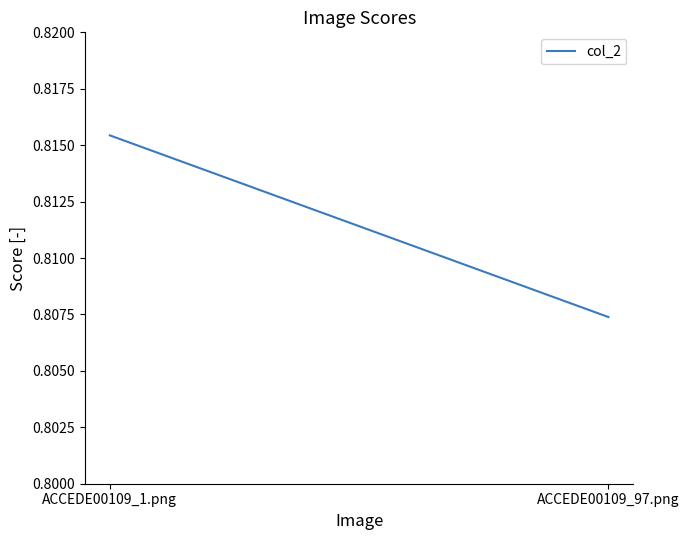

At which label is the value closest to 0?

ACCEDE00109_97.png